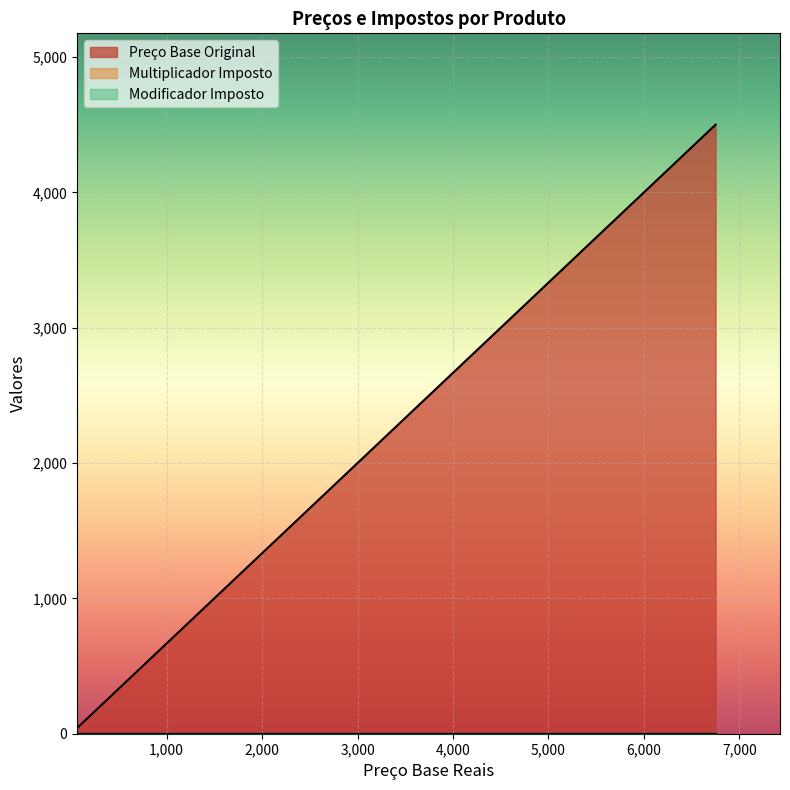

Which series has the widest spread of values?

Preço Base Original